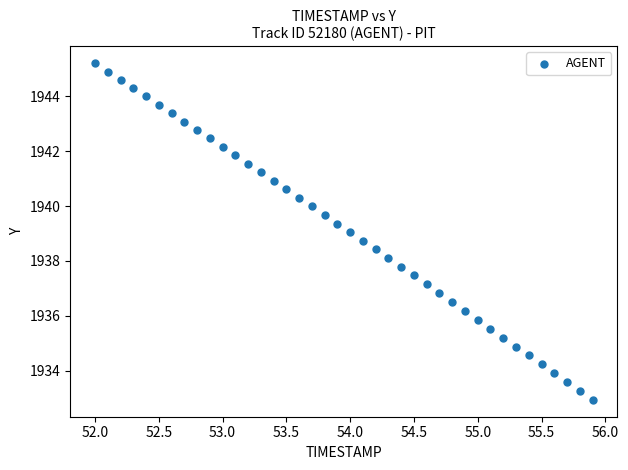

What is the range of Y values (max minus min)?

12.3